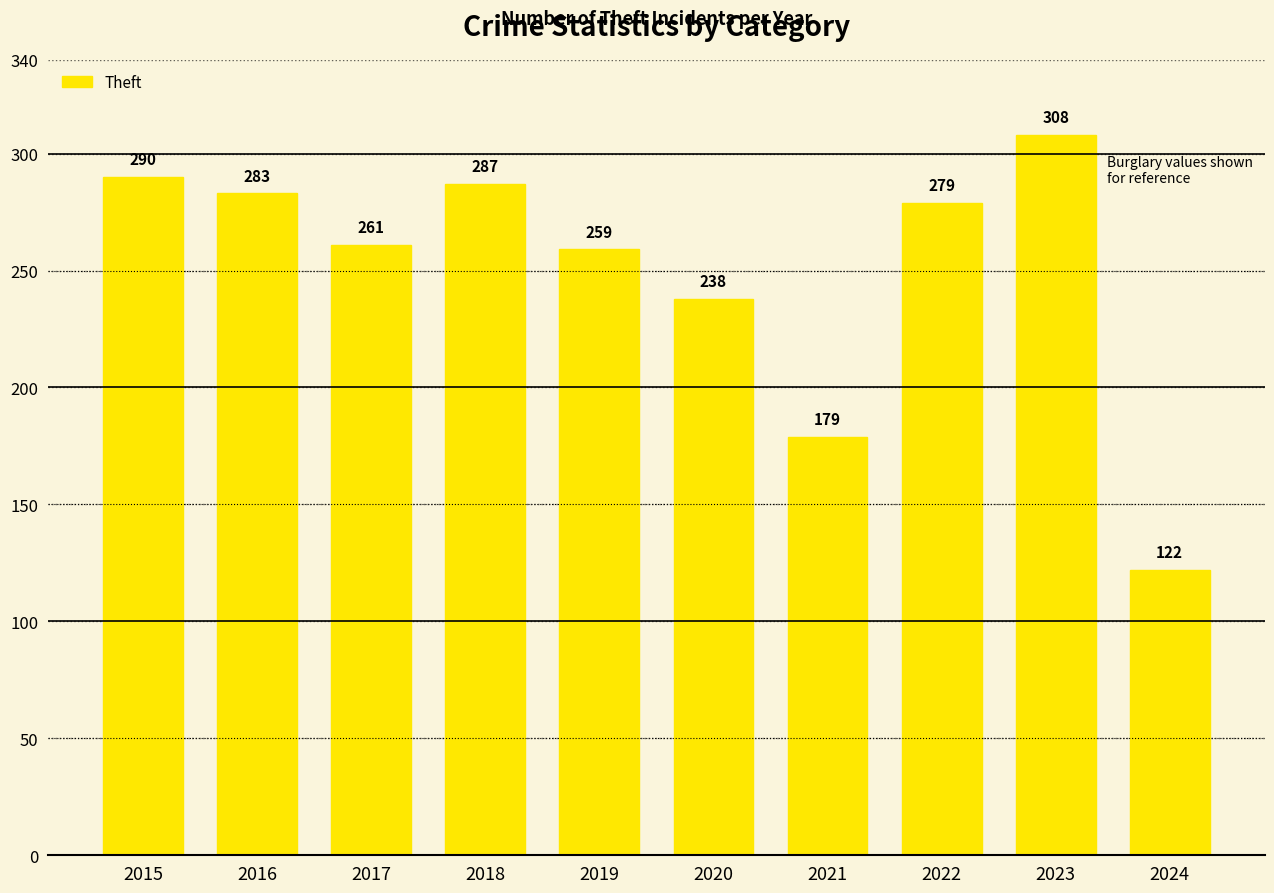

Rank the categories by value from lowest to highest.

2024, 2021, 2020, 2019, 2017, 2022, 2016, 2018, 2015, 2023